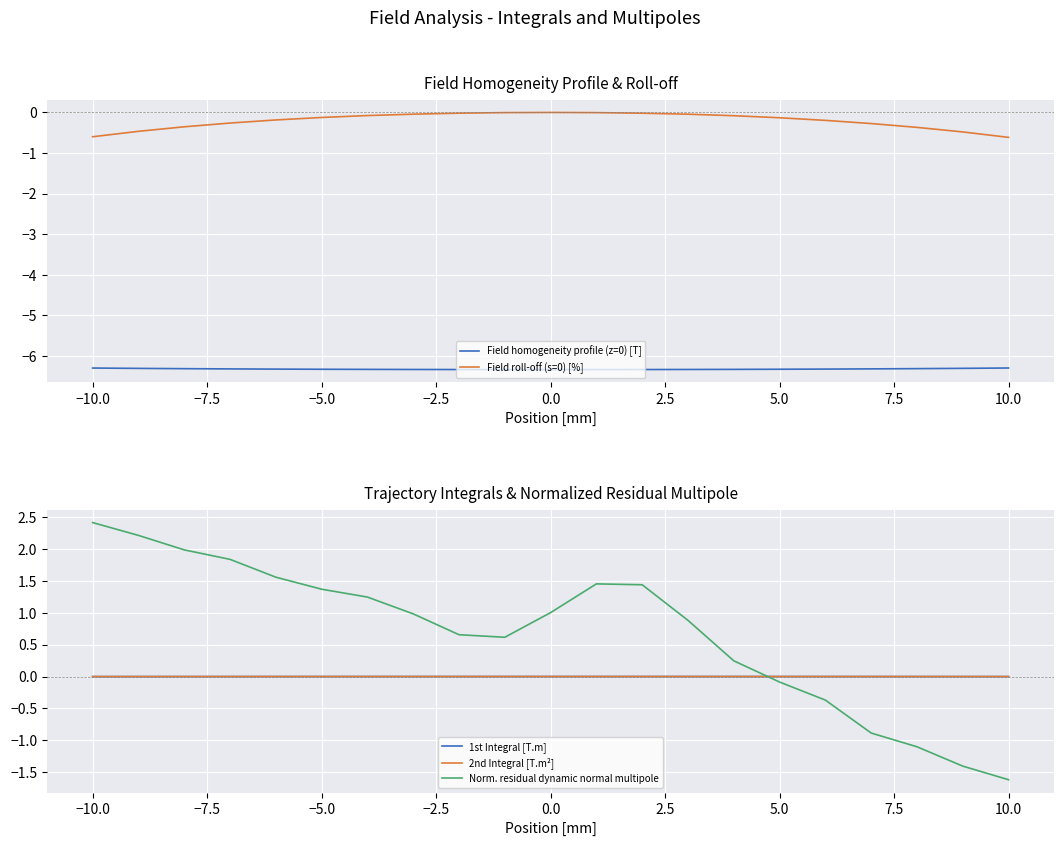

Reading left to right, transcribe all the data shown in this chart.

Field homogeneity profile (z=0) [T]: -6.3	-6.3	-6.3	-6.3	-6.3	-6.3	-6.3	-6.3	-6.3	-6.3	-6.3	-6.3	-6.3	-6.3	-6.3	-6.3	-6.3	-6.3	-6.3	-6.3	-6.3
Field roll-off (s=0) [%]: -0.6	-0.5	-0.4	-0.3	-0.2	-0.1	-0.1	-0.0	-0.0	-0.0	0.0	-0.0	-0.0	-0.0	-0.1	-0.1	-0.2	-0.3	-0.4	-0.5	-0.6
1st Integral [T.m]: -0.0	-0.0	-0.0	-0.0	-0.0	-0.0	-0.0	-0.0	-0.0	-0.0	-0.0	-0.0	-0.0	-0.0	-0.0	-0.0	-0.0	-0.0	-0.0	-0.0	-0.0
2nd Integral [T.m²]: -0.0	-0.0	-0.0	-0.0	-0.0	-0.0	-0.0	-0.0	-0.0	-0.0	-0.0	-0.0	-0.0	-0.0	-0.0	-0.0	-0.0	-0.0	-0.0	-0.0	-0.0
Norm. residual dynamic normal multipole: 2.4	2.2	2.0	1.8	1.6	1.4	1.2	1.0	0.7	0.6	1.0	1.4	1.4	0.9	0.2	-0.1	-0.4	-0.9	-1.1	-1.4	-1.6